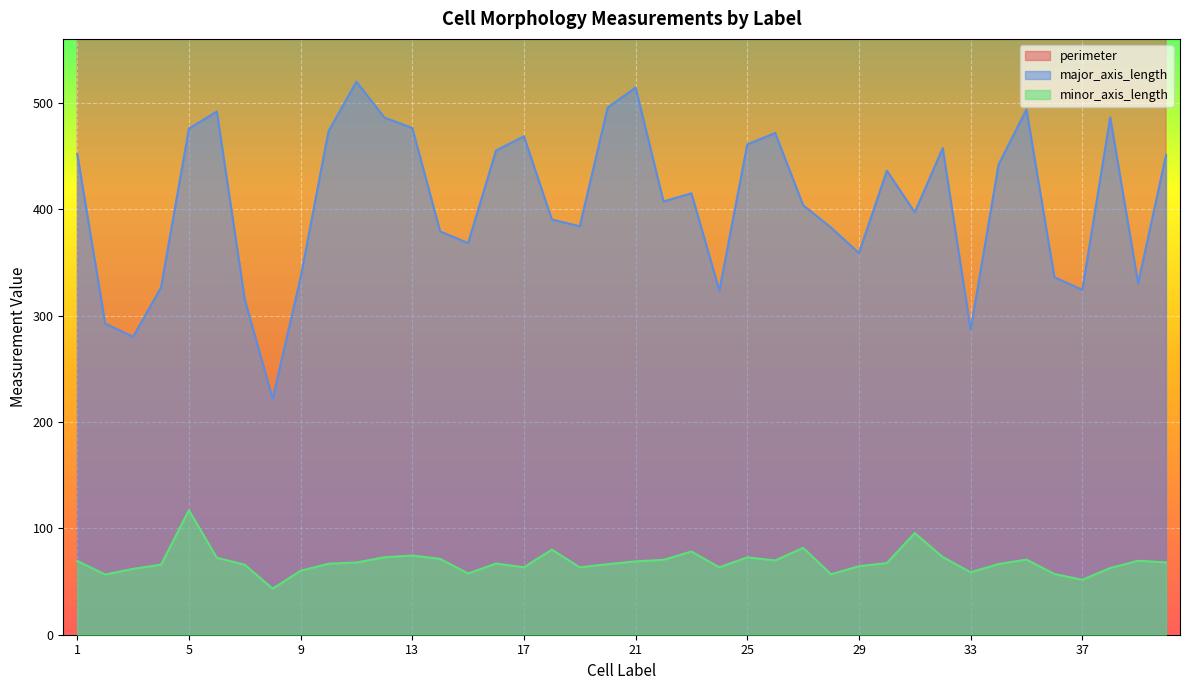

Reading left to right, what are all the values shown in this chart?

perimeter: 1124.4	743.7	807.4	882.1	1334.7	1277.4	783.2	569.7	858.7	1318.5	1406.2	1177.0	1310.3	1071.7	1054.2	1168.8	1113.9	996.9	917.4	1293.0	1339.3	960.8	1133.3	778.9	1245.7	1231.7	1087.0	991.9	890.7	1242.6	1081.4	1215.2	740.4	1069.8	1188.4	908.0	797.0	1150.3	899.8	1284.5
major_axis_length: 451.9	292.6	280.0	326.3	475.7	491.7	315.1	221.8	335.7	473.2	519.8	486.1	476.3	379.0	368.1	455.1	468.4	390.3	383.9	495.5	514.2	407.2	414.9	323.4	460.9	471.6	403.7	382.7	358.7	436.1	397.0	457.3	286.7	441.8	493.7	336.0	324.1	486.3	330.3	450.9
minor_axis_length: 69.4	56.6	61.9	65.8	117.0	72.3	65.8	43.3	60.1	66.7	67.9	72.8	74.5	71.3	57.5	66.9	63.4	80.0	63.3	66.3	69.0	70.4	78.2	63.4	72.7	69.8	81.7	56.8	64.4	67.4	95.5	73.0	58.7	66.5	70.6	57.1	51.6	62.7	69.5	68.0